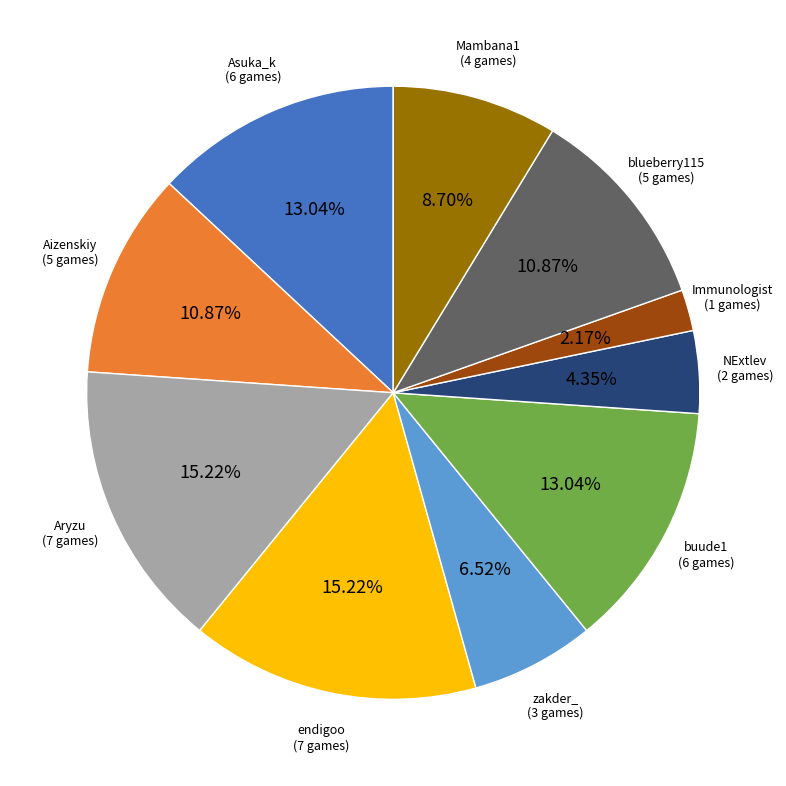

Is there a majority slice in this chart?

No